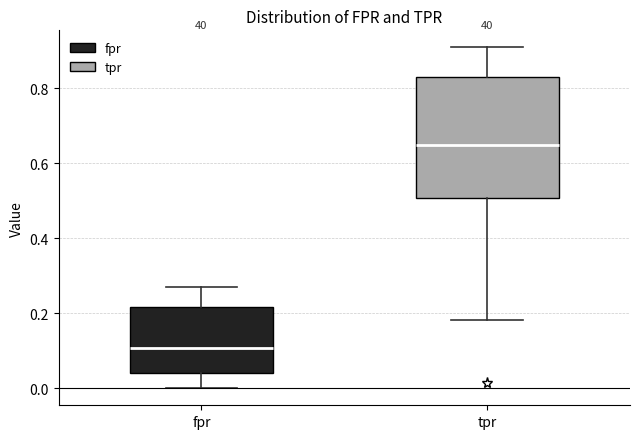

Where is the lower edge of the box for tpr on the y-axis? The values are not printed on the chart, so give them approximately, as read against the axis.

0.50